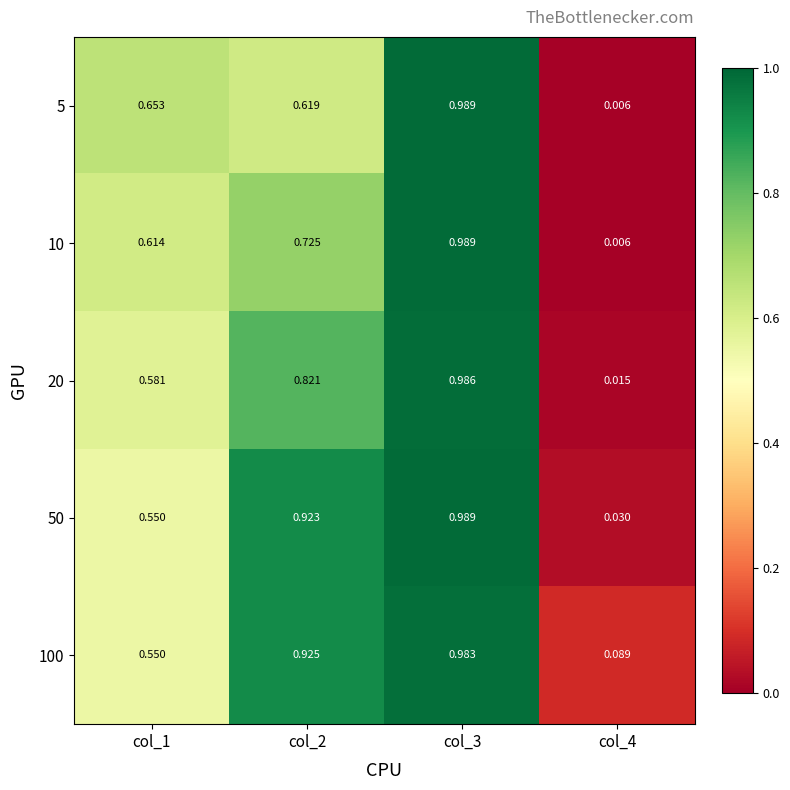

Is the value of 50 at col_4 greater than the value of 5 at col_4?

Yes